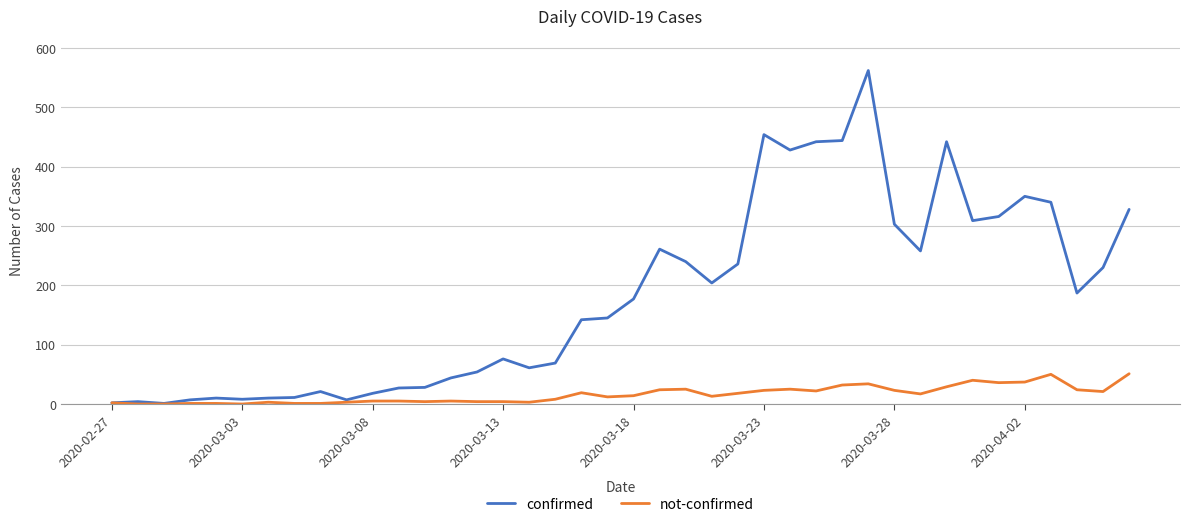

Which series has the largest total across all categories?

confirmed